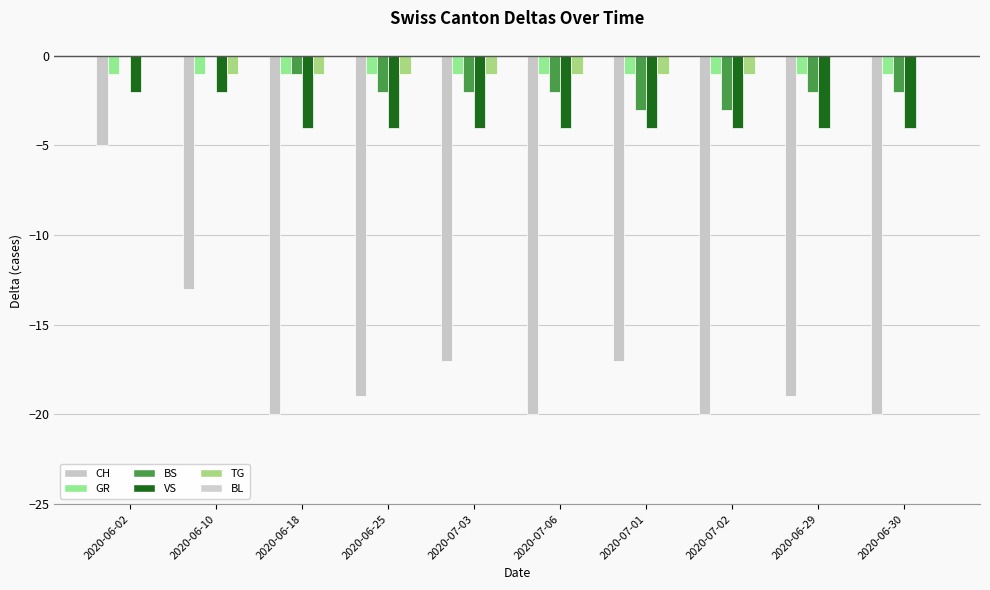

What is the average value of the CH series?

-17